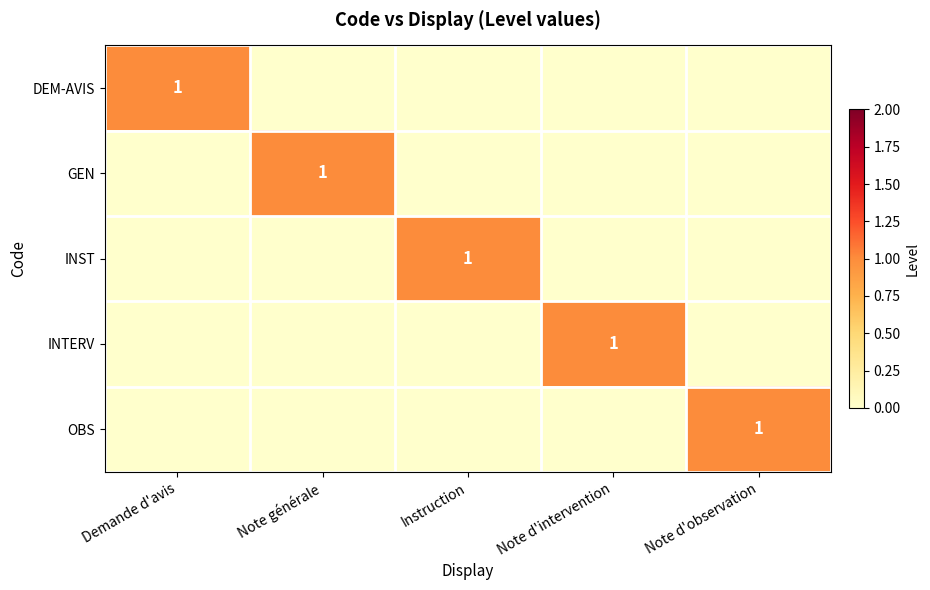

Is it true that OBS equals 1 at Note d'observation?

True